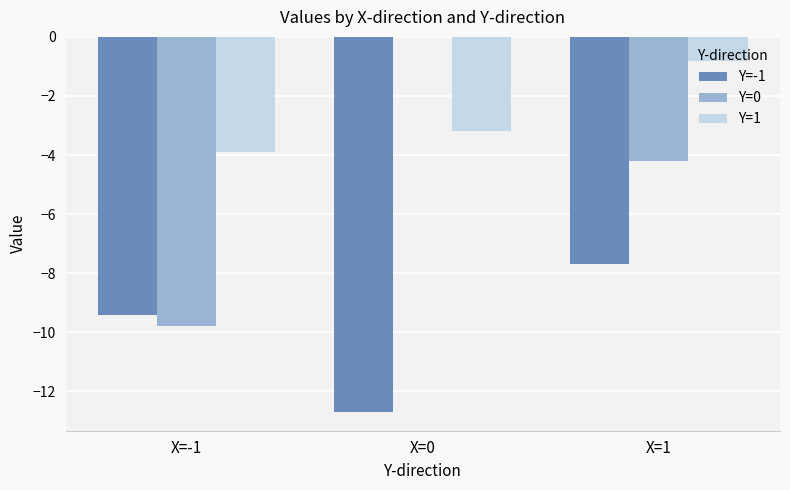

Where does the Y=1 series first go above -3?

X=1